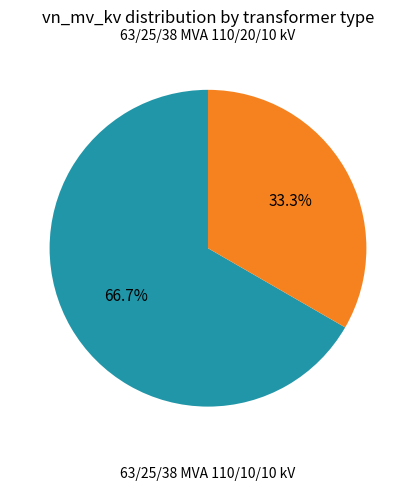

What is the change in value from 63/25/38 MVA 110/20/10 kV to 63/25/38 MVA 110/10/10 kV?

-10